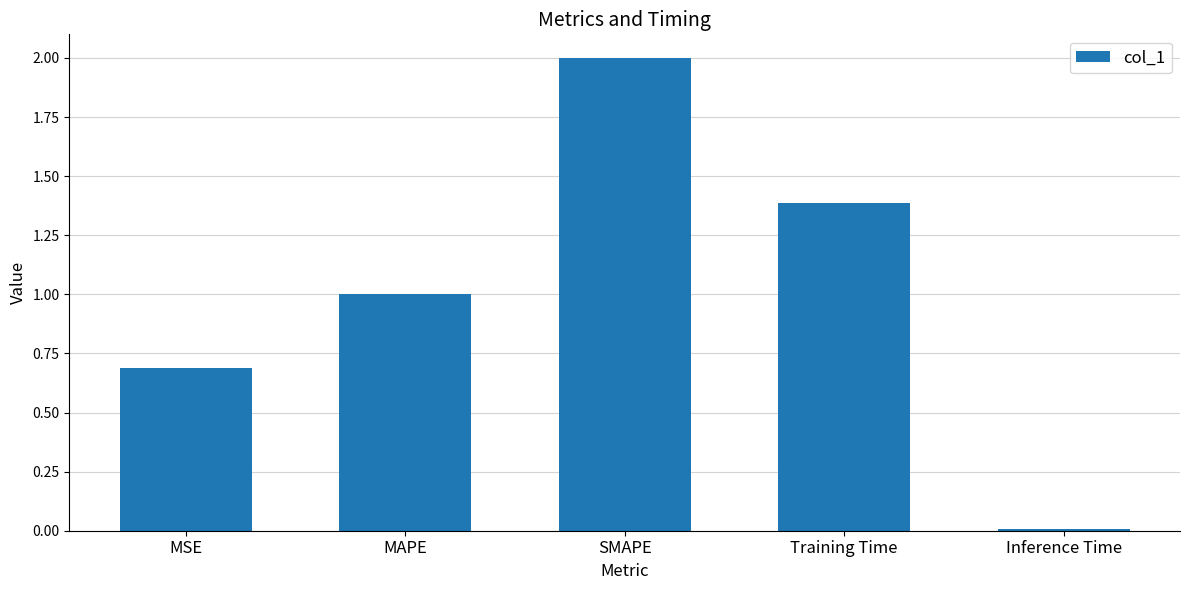

Where does the data first go above 1?

MAPE